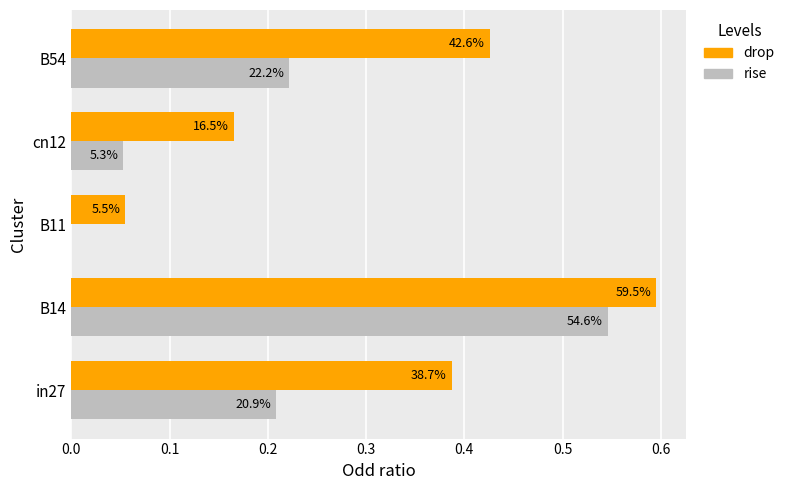

What is the minimum value for drop?

0.1